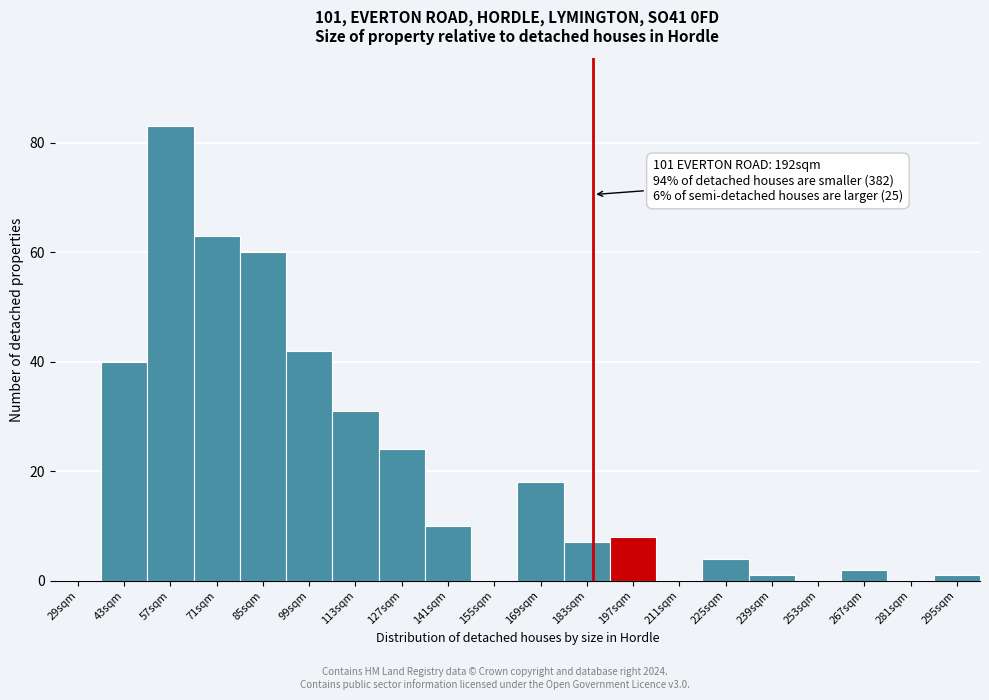

Reading left to right, what are all the values shown in this chart?

29sqm=0	43sqm=40	57sqm=83	71sqm=63	85sqm=60	99sqm=42	113sqm=31	127sqm=24	141sqm=10	155sqm=0	169sqm=18	183sqm=7	197sqm=8	211sqm=0	225sqm=4	239sqm=1	253sqm=0	267sqm=2	281sqm=0	295sqm=1